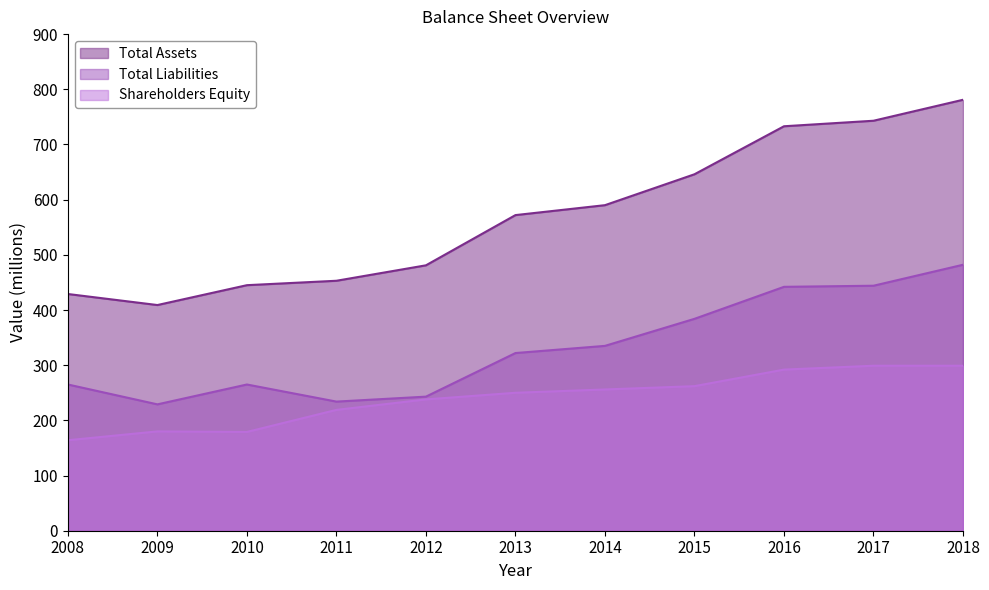

True or false: Total Liabilities and Total Assets cross at least once.

False